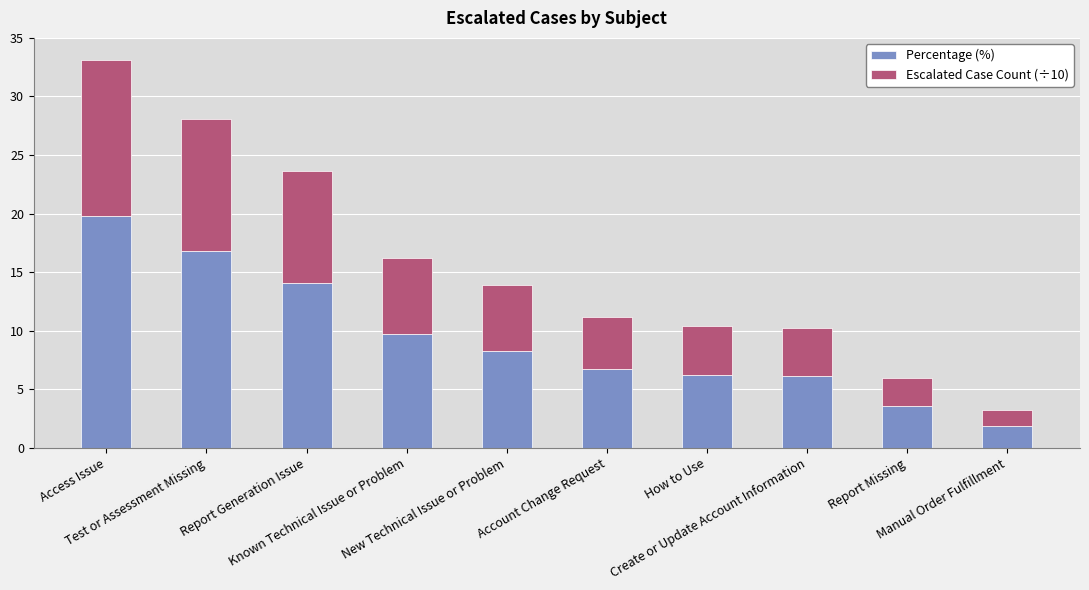

What is the maximum value for Percentage (%)?

19.8